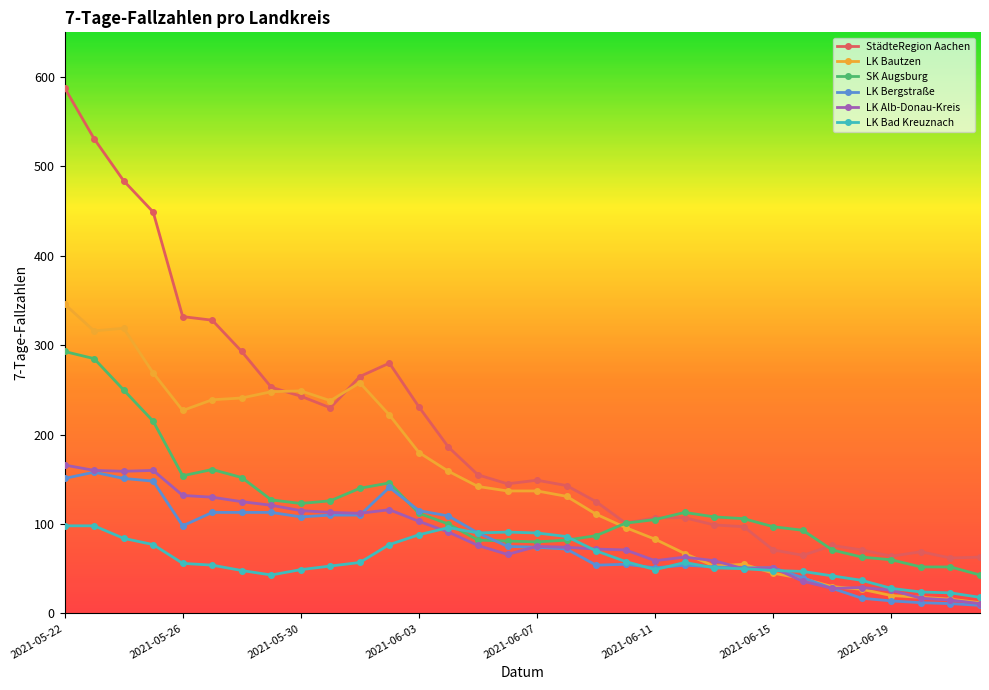

True or false: LK Bergstraße has more than 0 points higher than both neighbors.

True